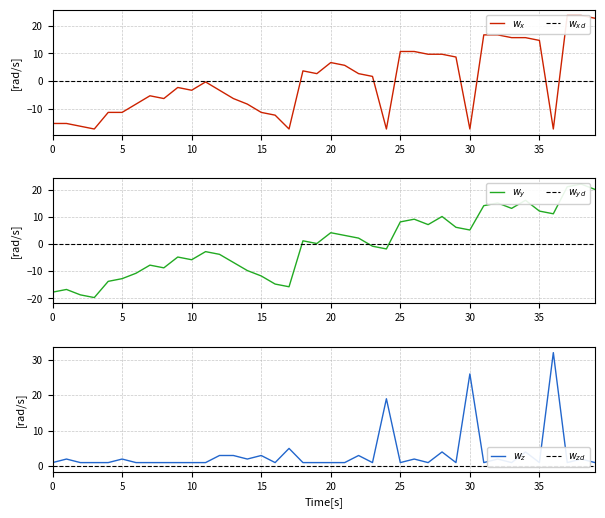

What are all the series names shown in the legend?

$w_x$, $w_{xd}$, $w_y$, $w_{yd}$, $w_z$, $w_{zd}$